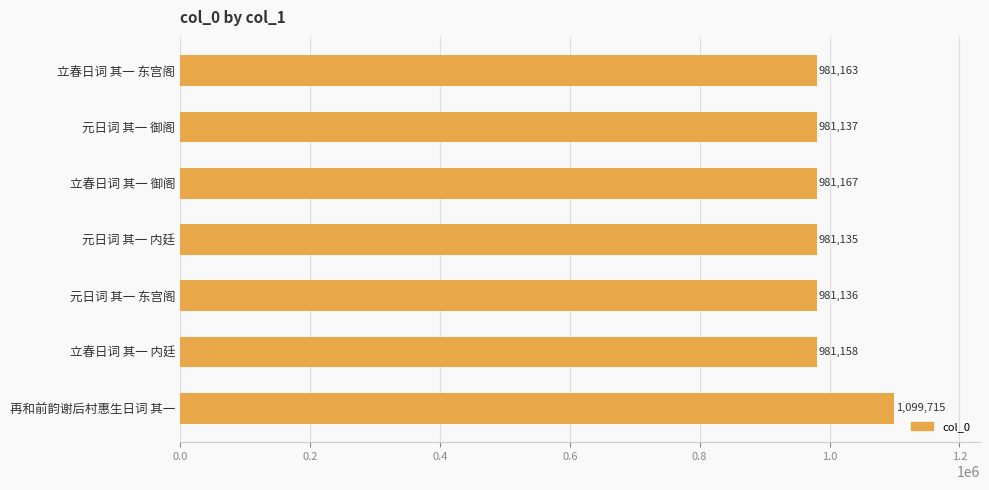

List the labels in order of value, smallest first.

元日词 其一 内廷, 元日词 其一 东宫阁, 元日词 其一 御阁, 立春日词 其一 内廷, 立春日词 其一 东宫阁, 立春日词 其一 御阁, 再和前韵谢后村惠生日词 其一